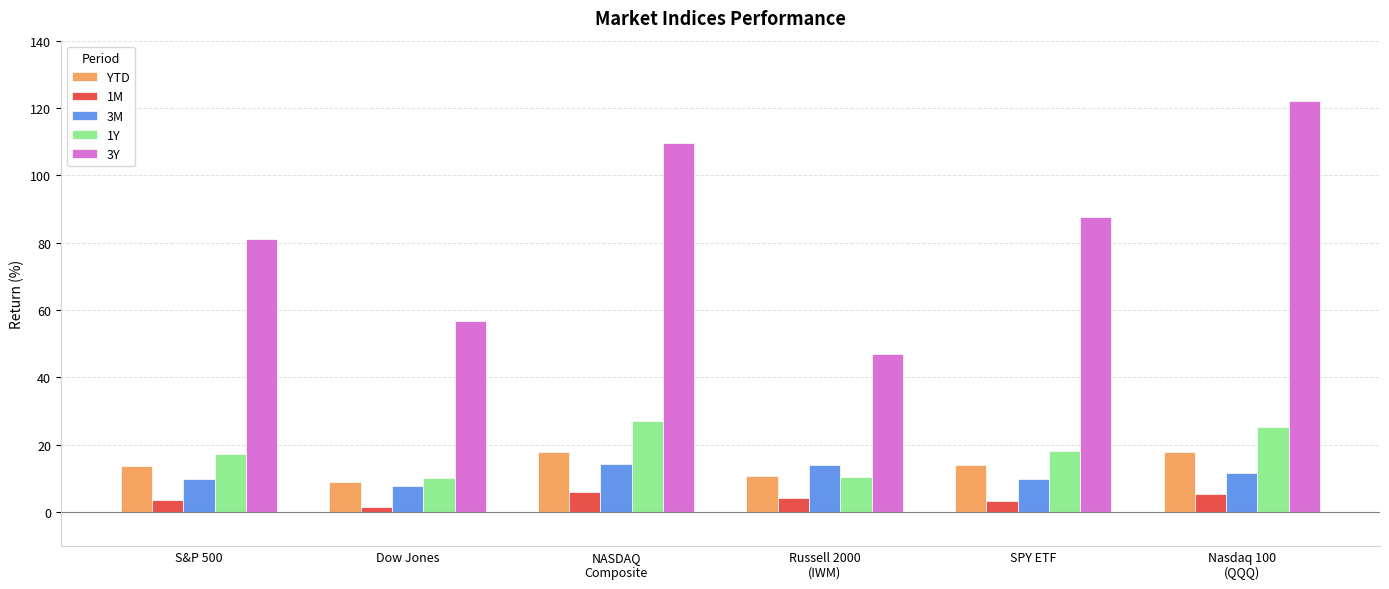

How many data points in 1Y are less than 18?

3